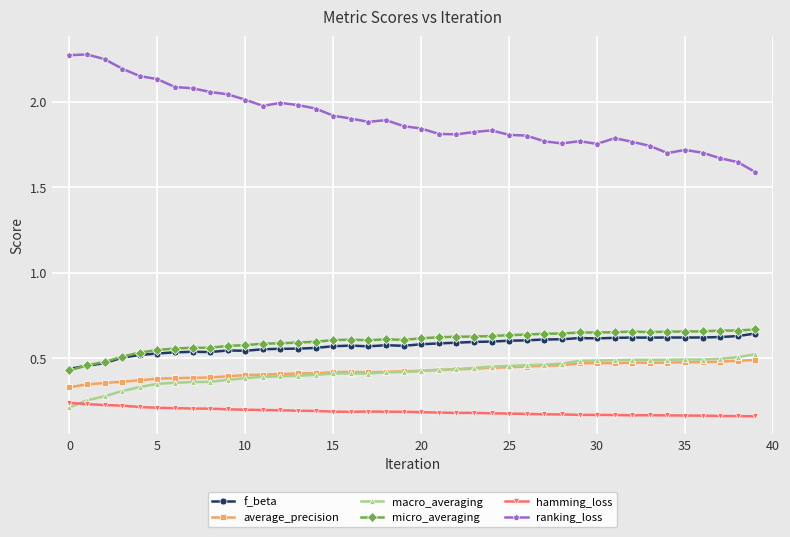

What is the sum of all average_precision values?

17.1